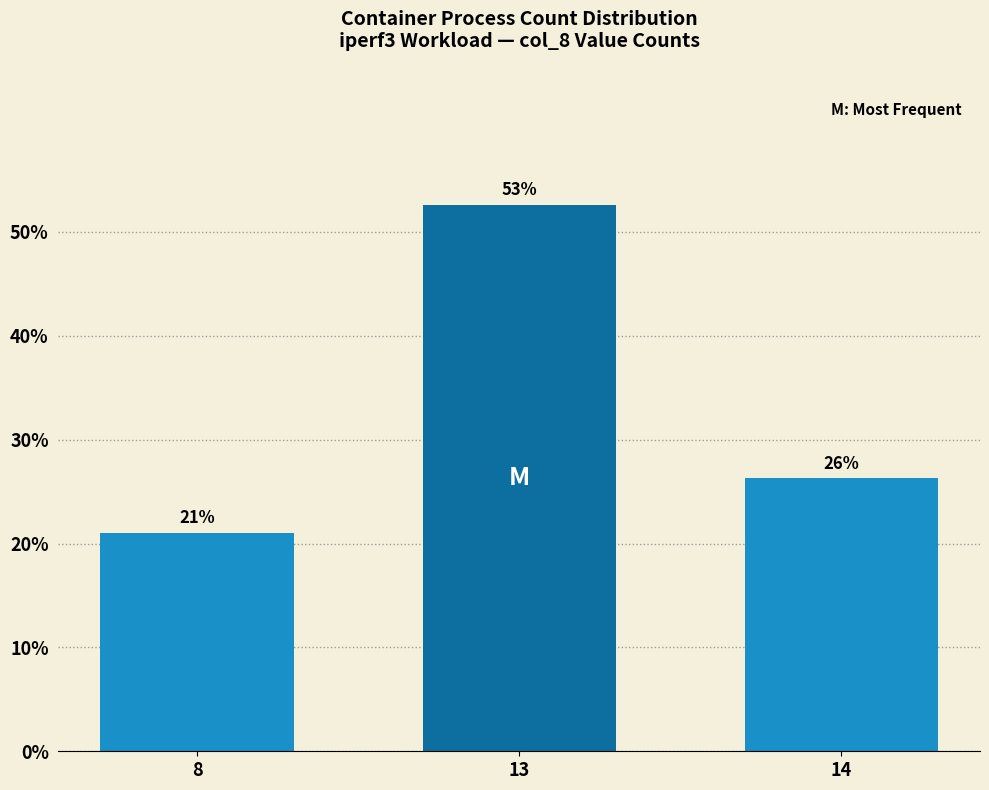

Are the bars horizontal?

No